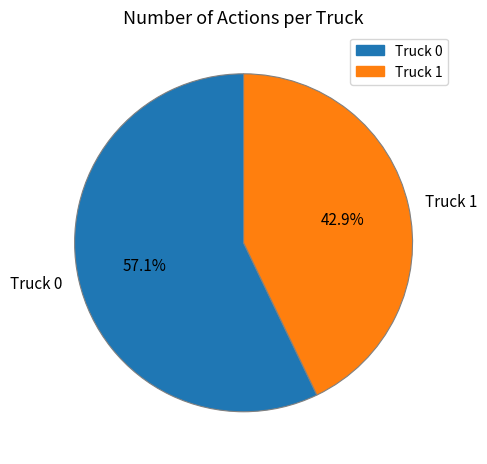

To the nearest percent, what is the combined percentage of Truck 1 and Truck 0?

100%